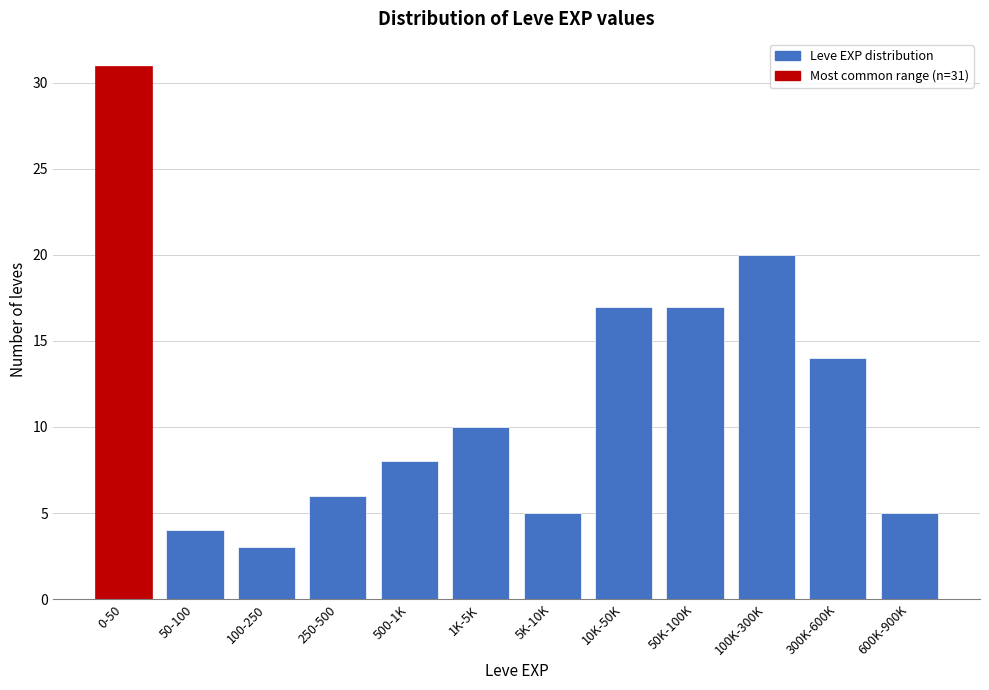

Reading left to right, extract all data points from this chart.

31	4	3	6	8	10	5	17	17	20	14	5